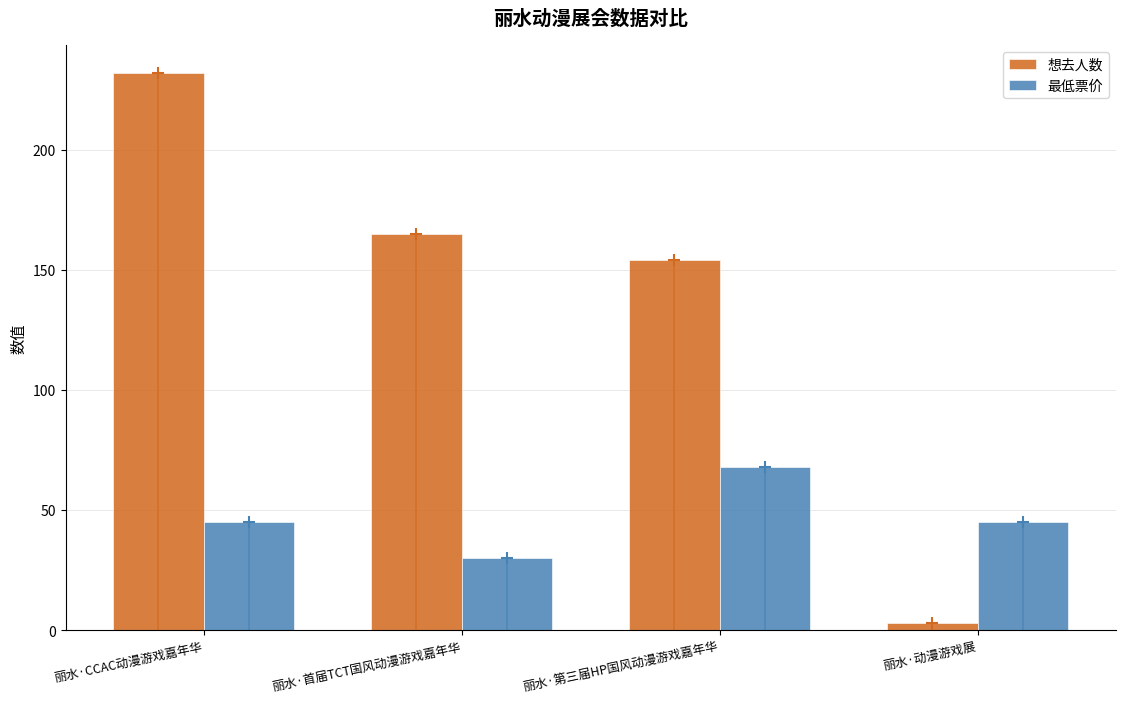

Is it true that 想去人数 equals 4.8 at 丽水·动漫游戏展?

False